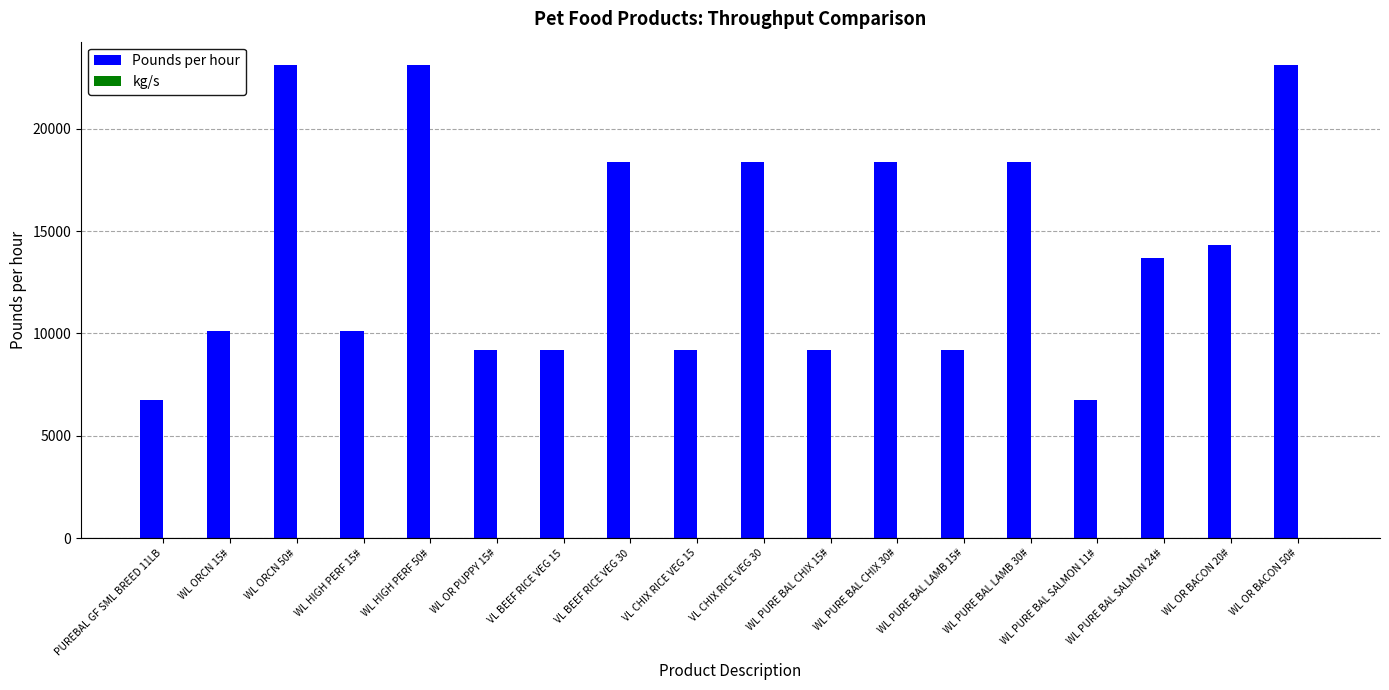

Which series has the largest total across all categories?

Pounds per hour